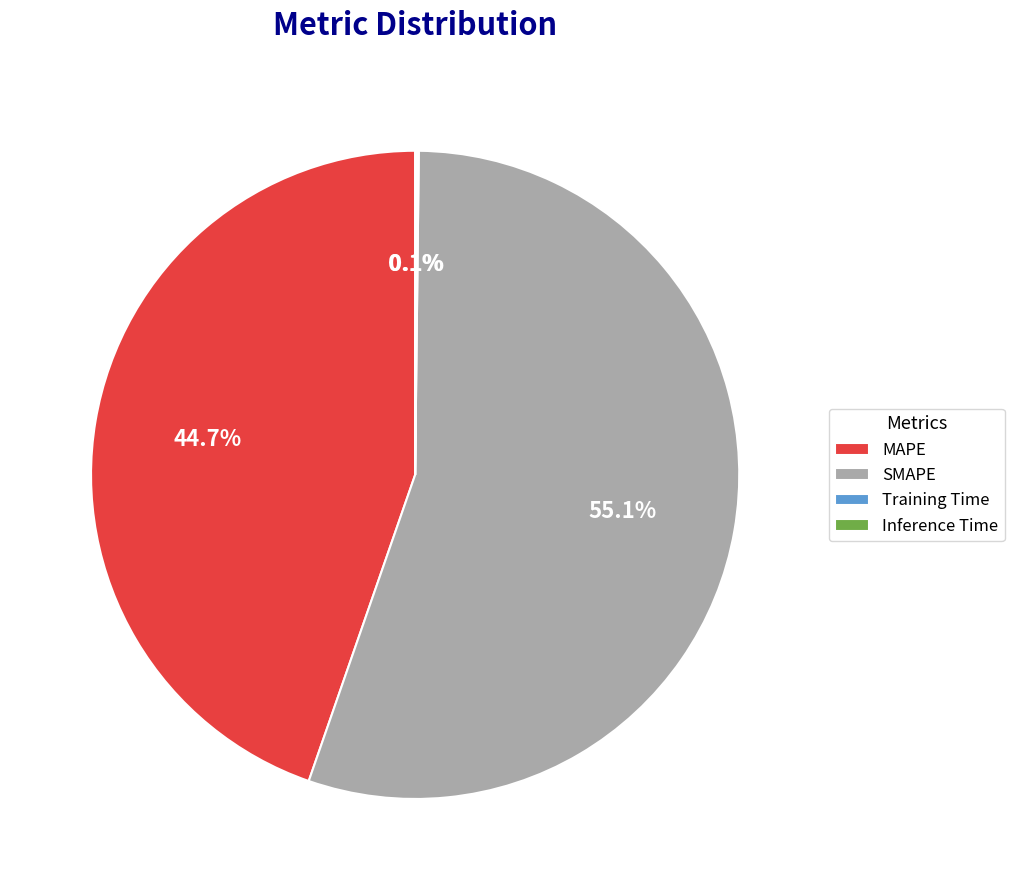

What is the ratio of the value at SMAPE to the value at MAPE?

1.2